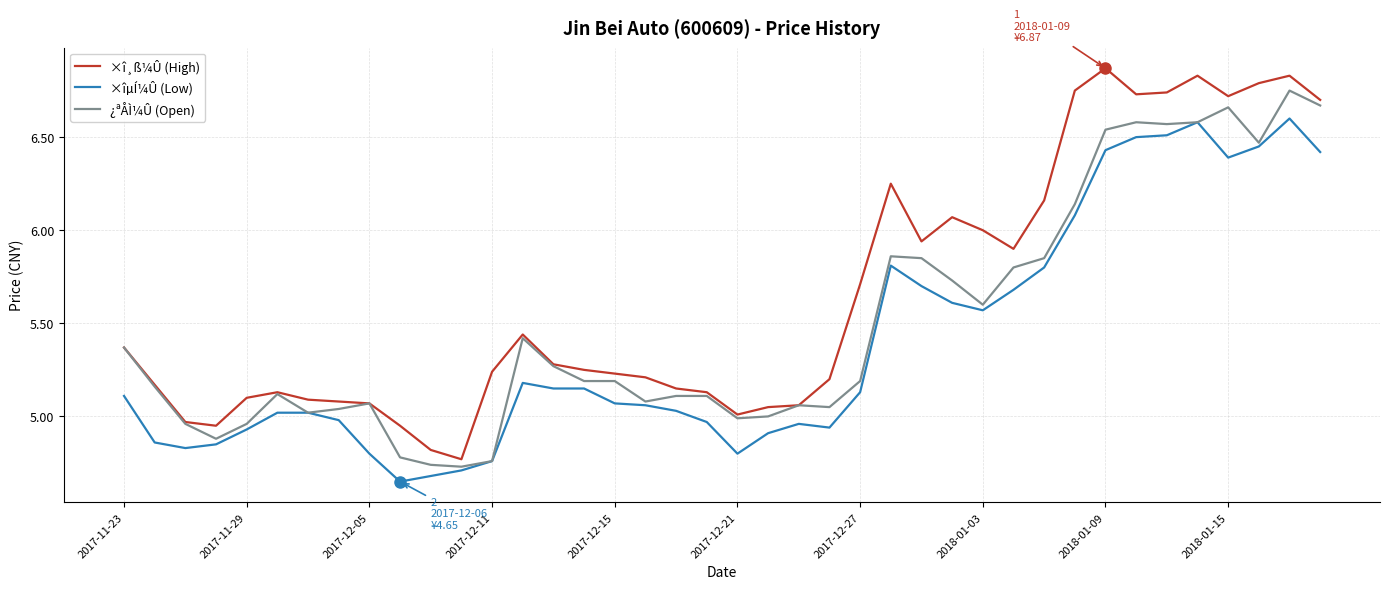

True or false: ×î¸ß¼Û (High) and ×îµÍ¼Û (Low) cross at least once.

False